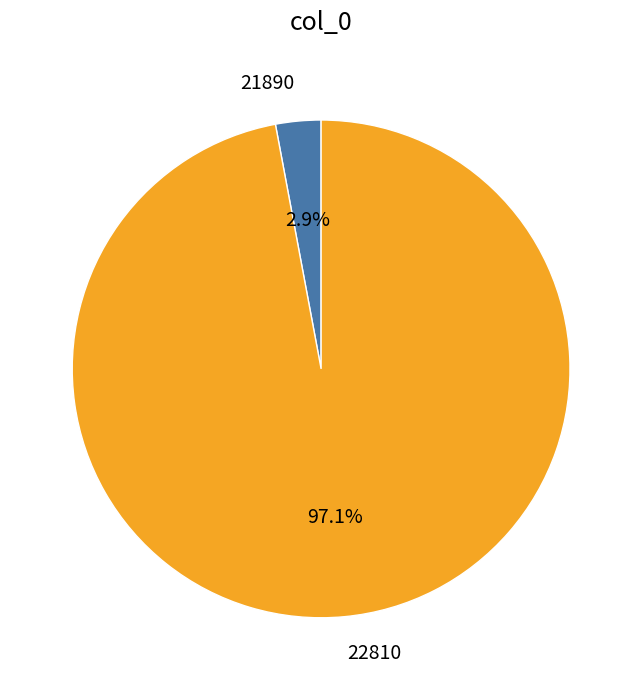

Which slice is the smallest?

21890